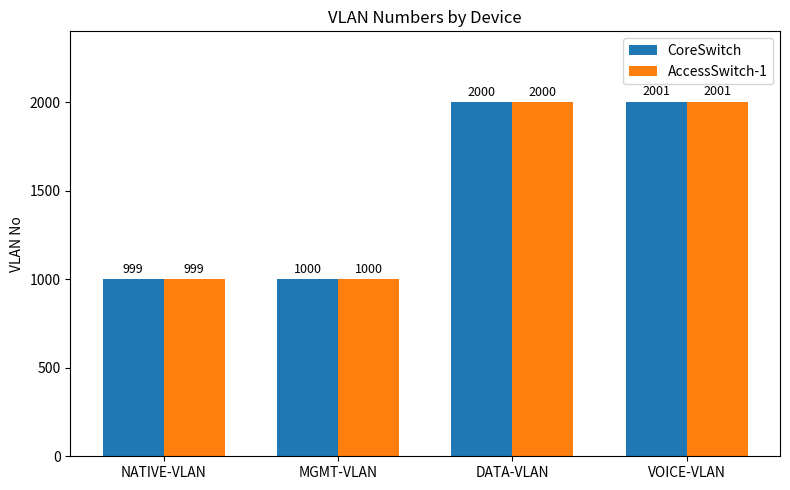

Reading left to right, extract all data points from this chart.

CoreSwitch: NATIVE-VLAN=999	MGMT-VLAN=1000	DATA-VLAN=2000	VOICE-VLAN=2001
AccessSwitch-1: NATIVE-VLAN=999	MGMT-VLAN=1000	DATA-VLAN=2000	VOICE-VLAN=2001